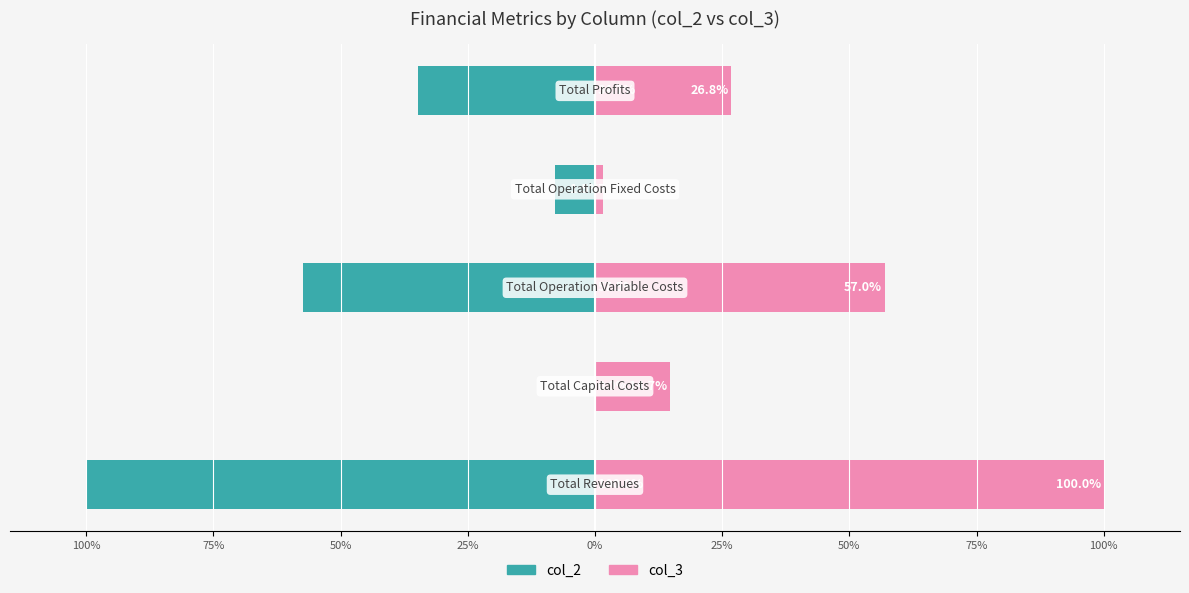

How many bars are there in total?

10